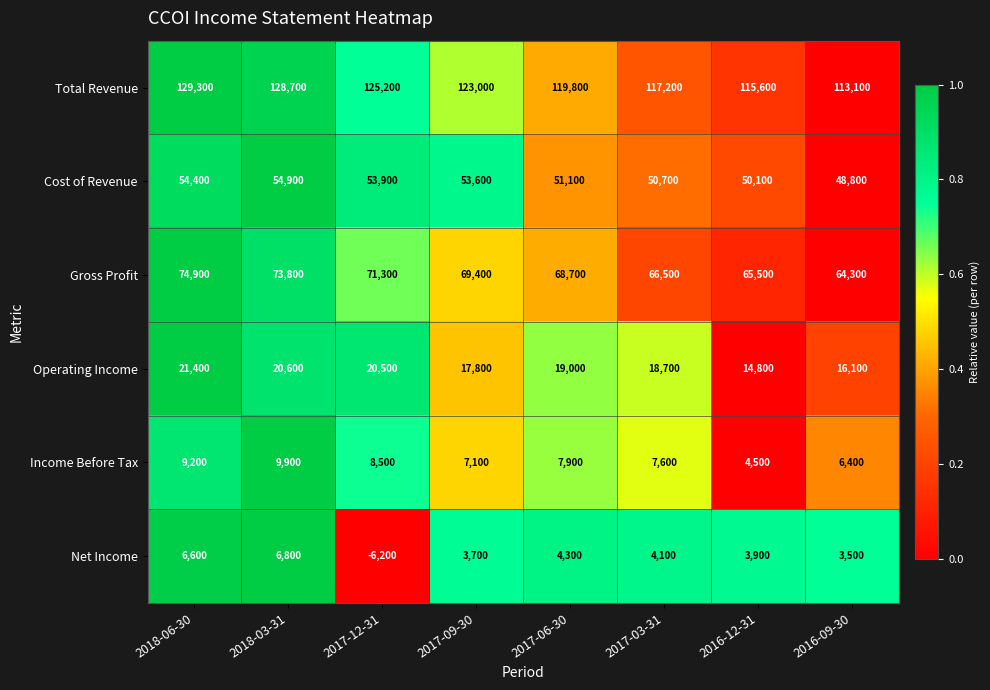

What is the sum of the Total Revenue values at 2017-06-30 and 2018-03-31?

248500